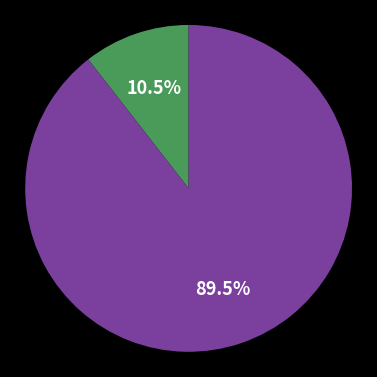

Is there a majority slice in this chart?

Yes